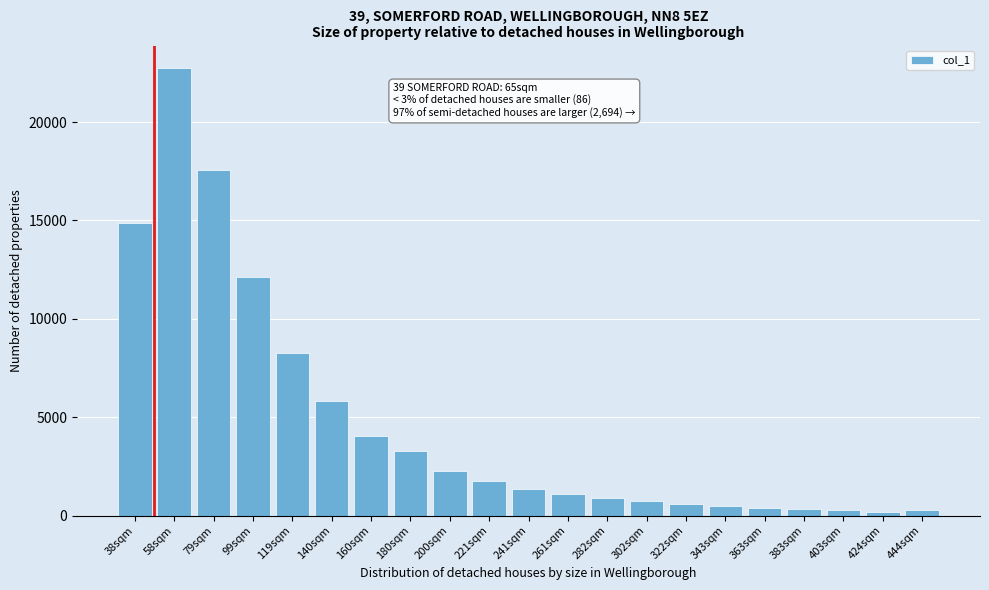

What is the difference between the second highest and second lowest values?

17298